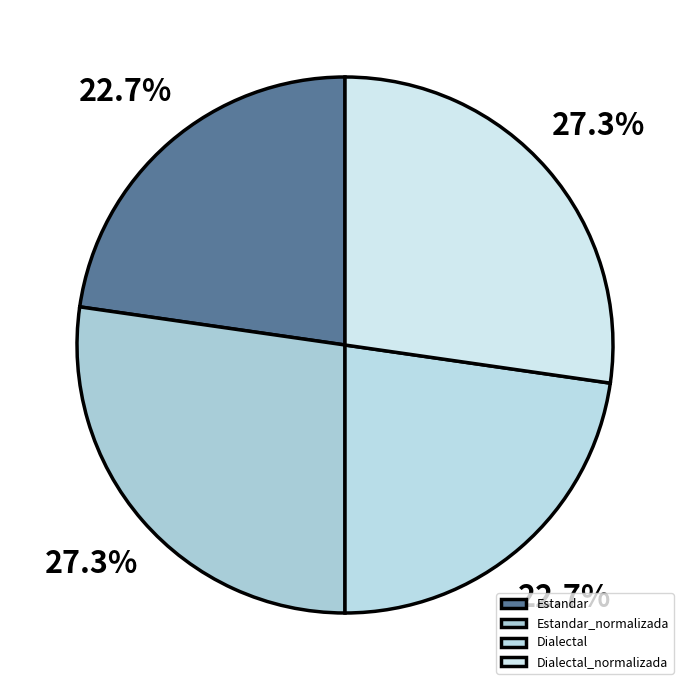

What is the smallest slice in the pie chart?

Estandar